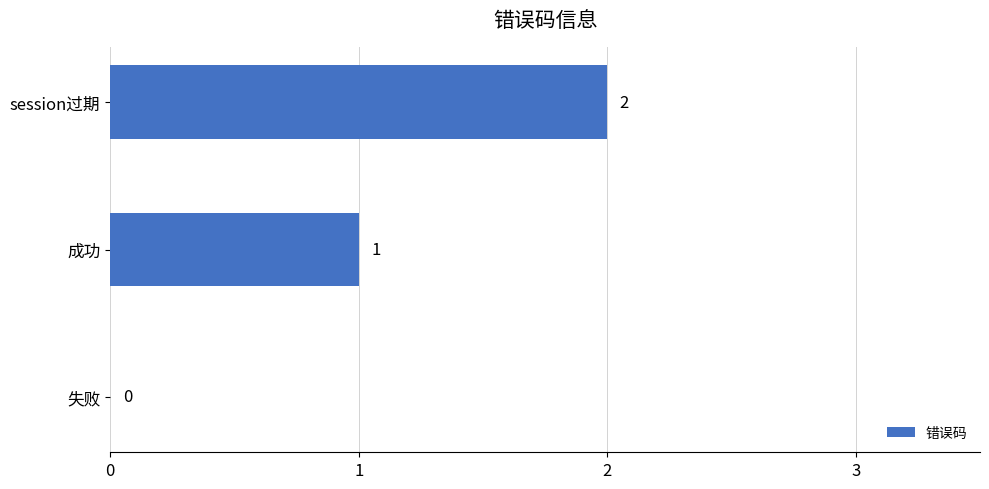

What is the change in value from 失败 to session过期?

+2